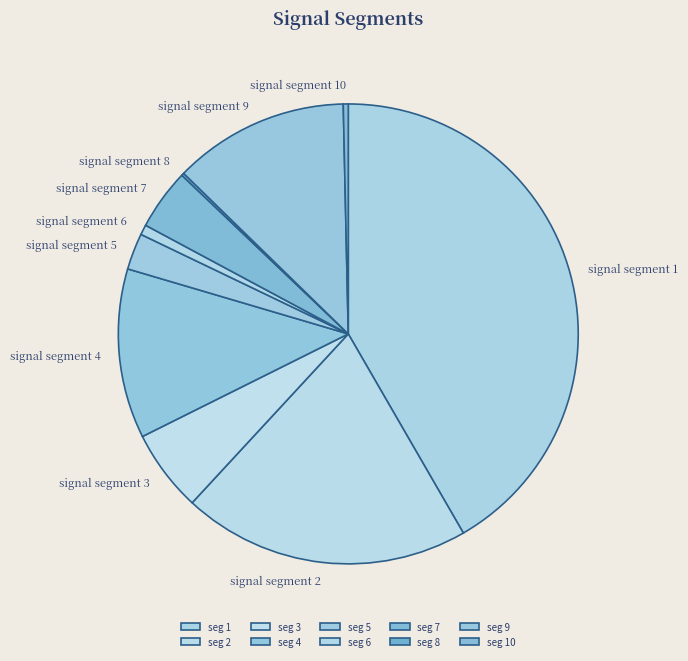

True or false: signal segment 7 accounts for 4% of the total.

True